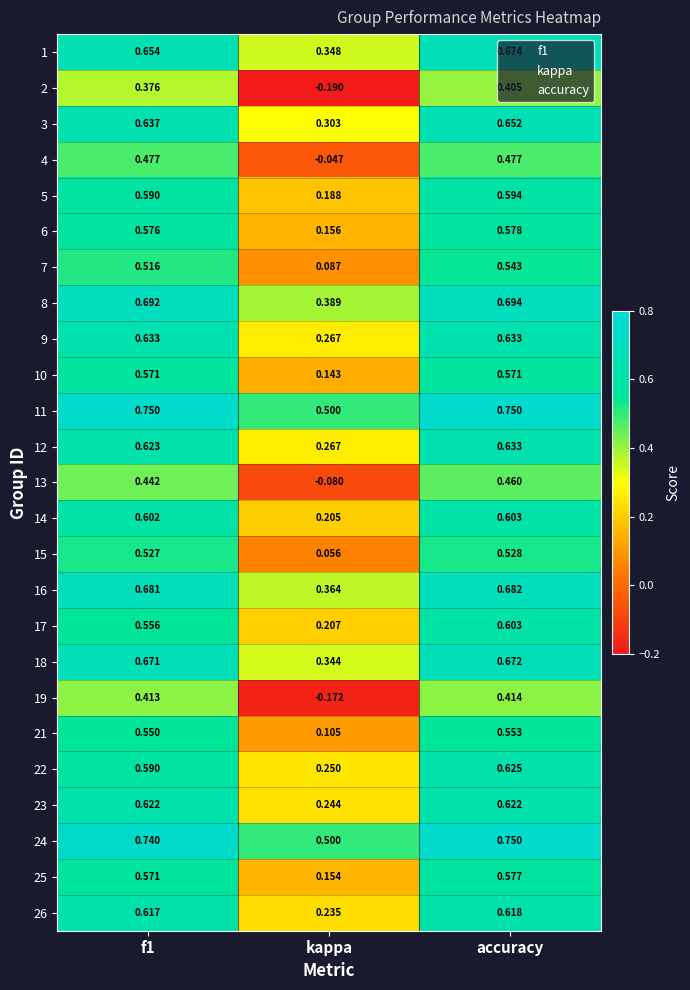

Is the value of 11 at accuracy greater than the value of 17 at f1?

Yes